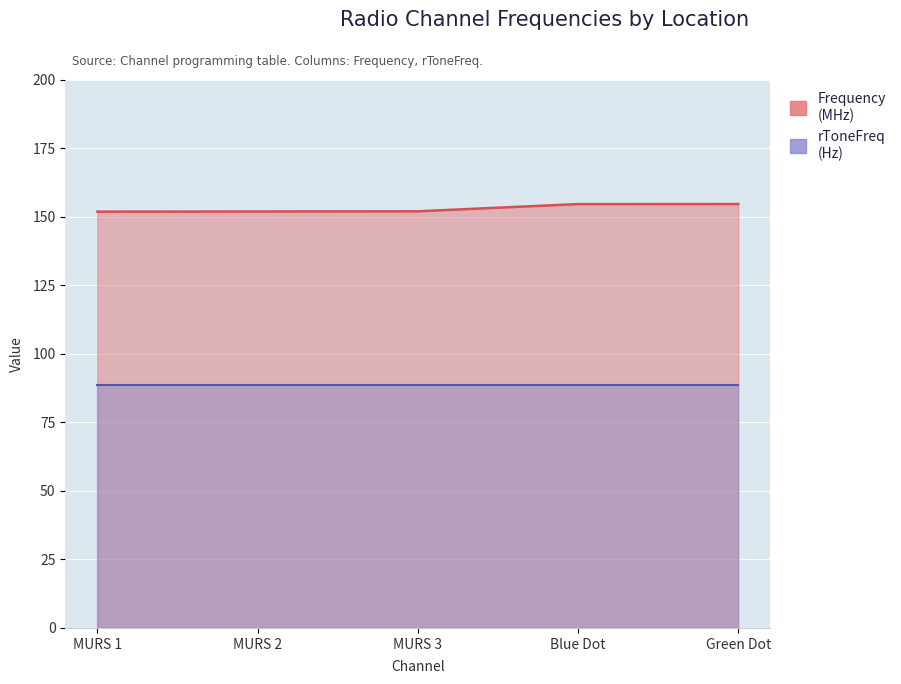

Does the chart display data point markers on the line(s)?

No